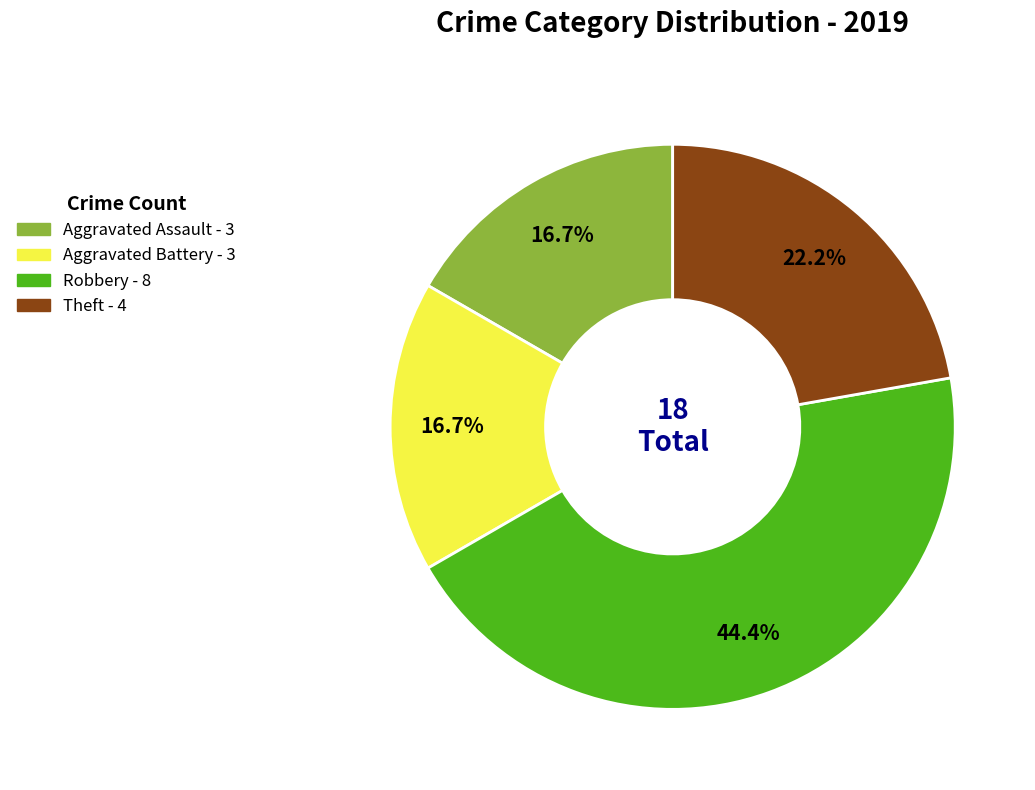

To the nearest percent, what is the average slice percentage?

25%